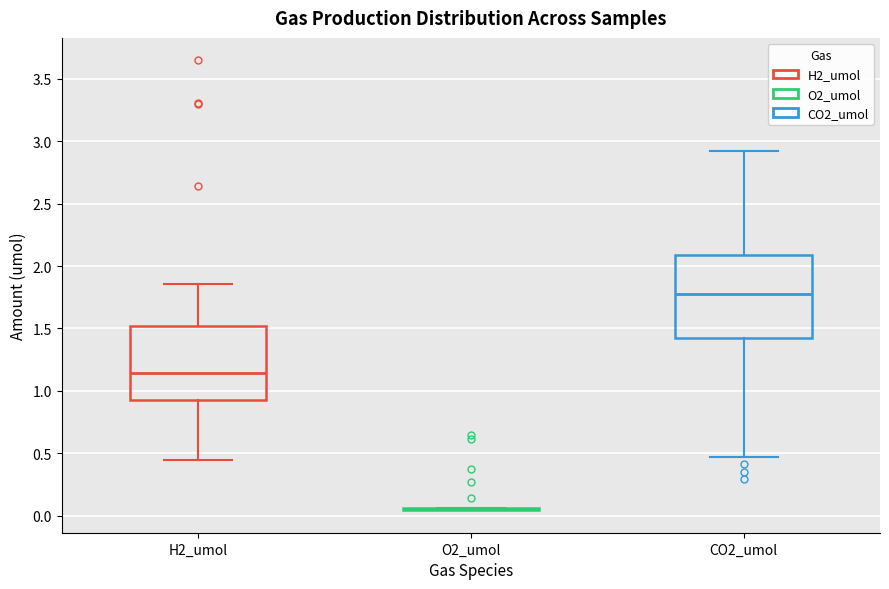

Comparing the boxes themselves (not the whiskers), which one is the tallest?

CO2_umol